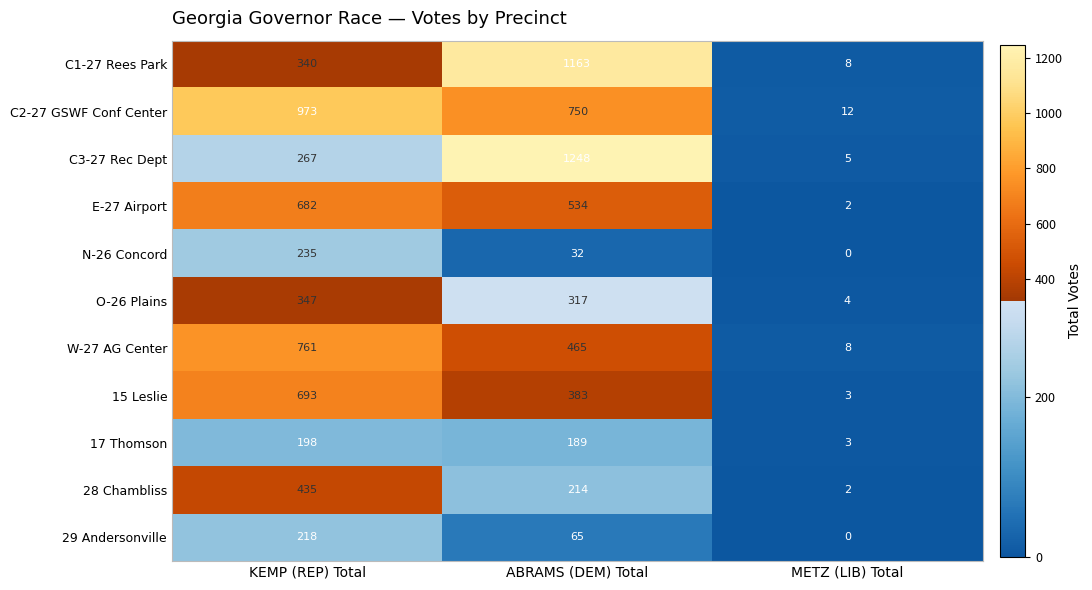

List the series in order of their peak value, lowest first.

17 Thomson, 29 Andersonville, N-26 Concord, O-26 Plains, 28 Chambliss, E-27 Airport, 15 Leslie, W-27 AG Center, C2-27 GSWF Conf Center, C1-27 Rees Park, C3-27 Rec Dept